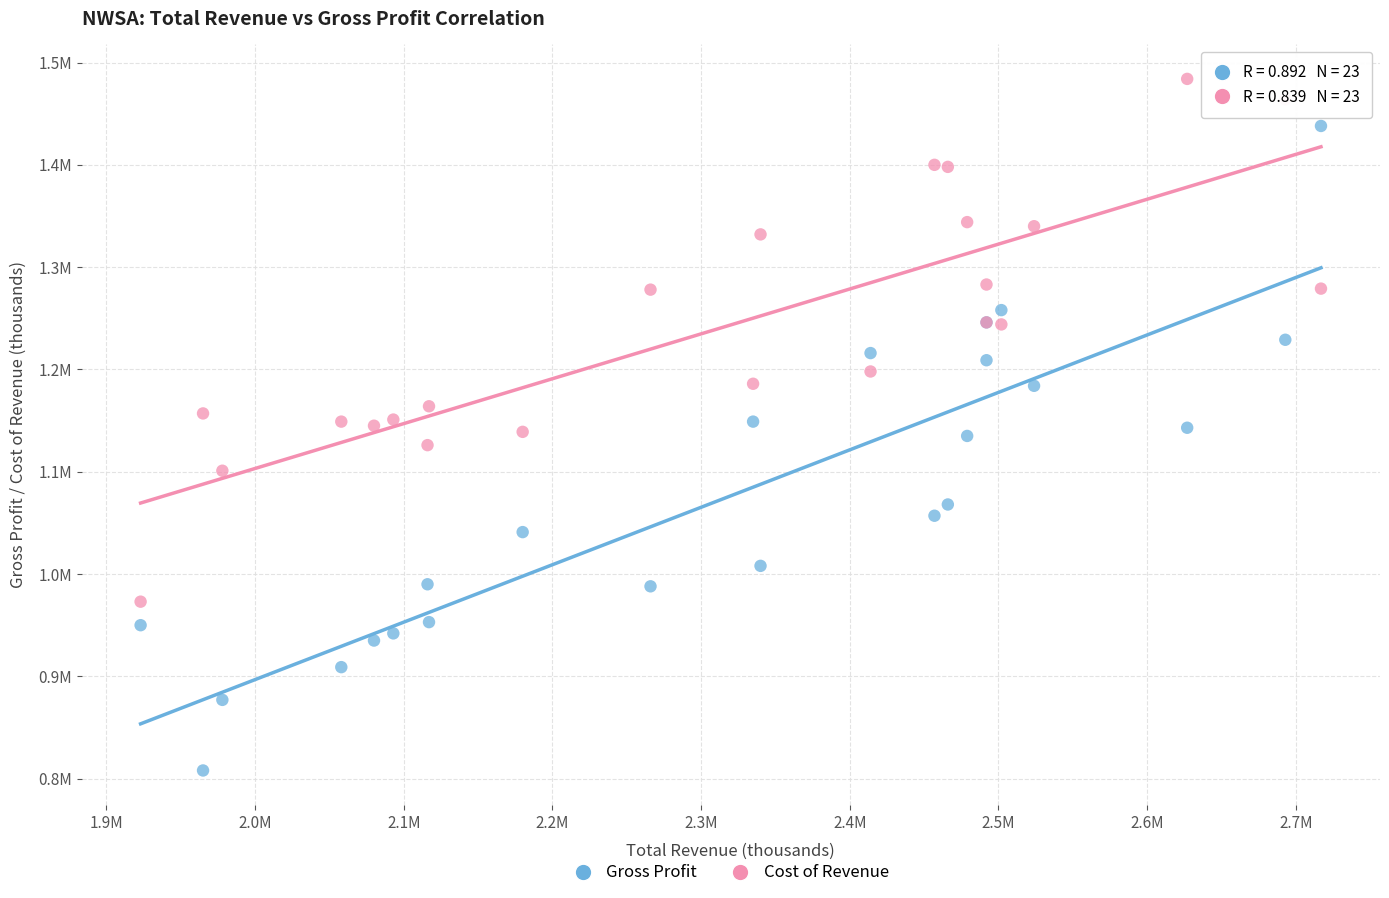

What are all the series names shown in the legend?

Gross Profit, Cost of Revenue